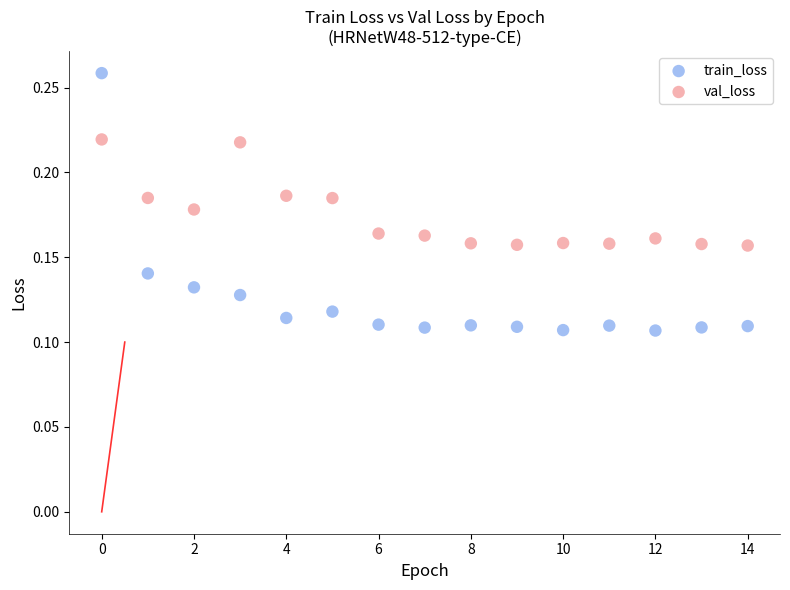

Which series contains the lowest Y value?

train_loss